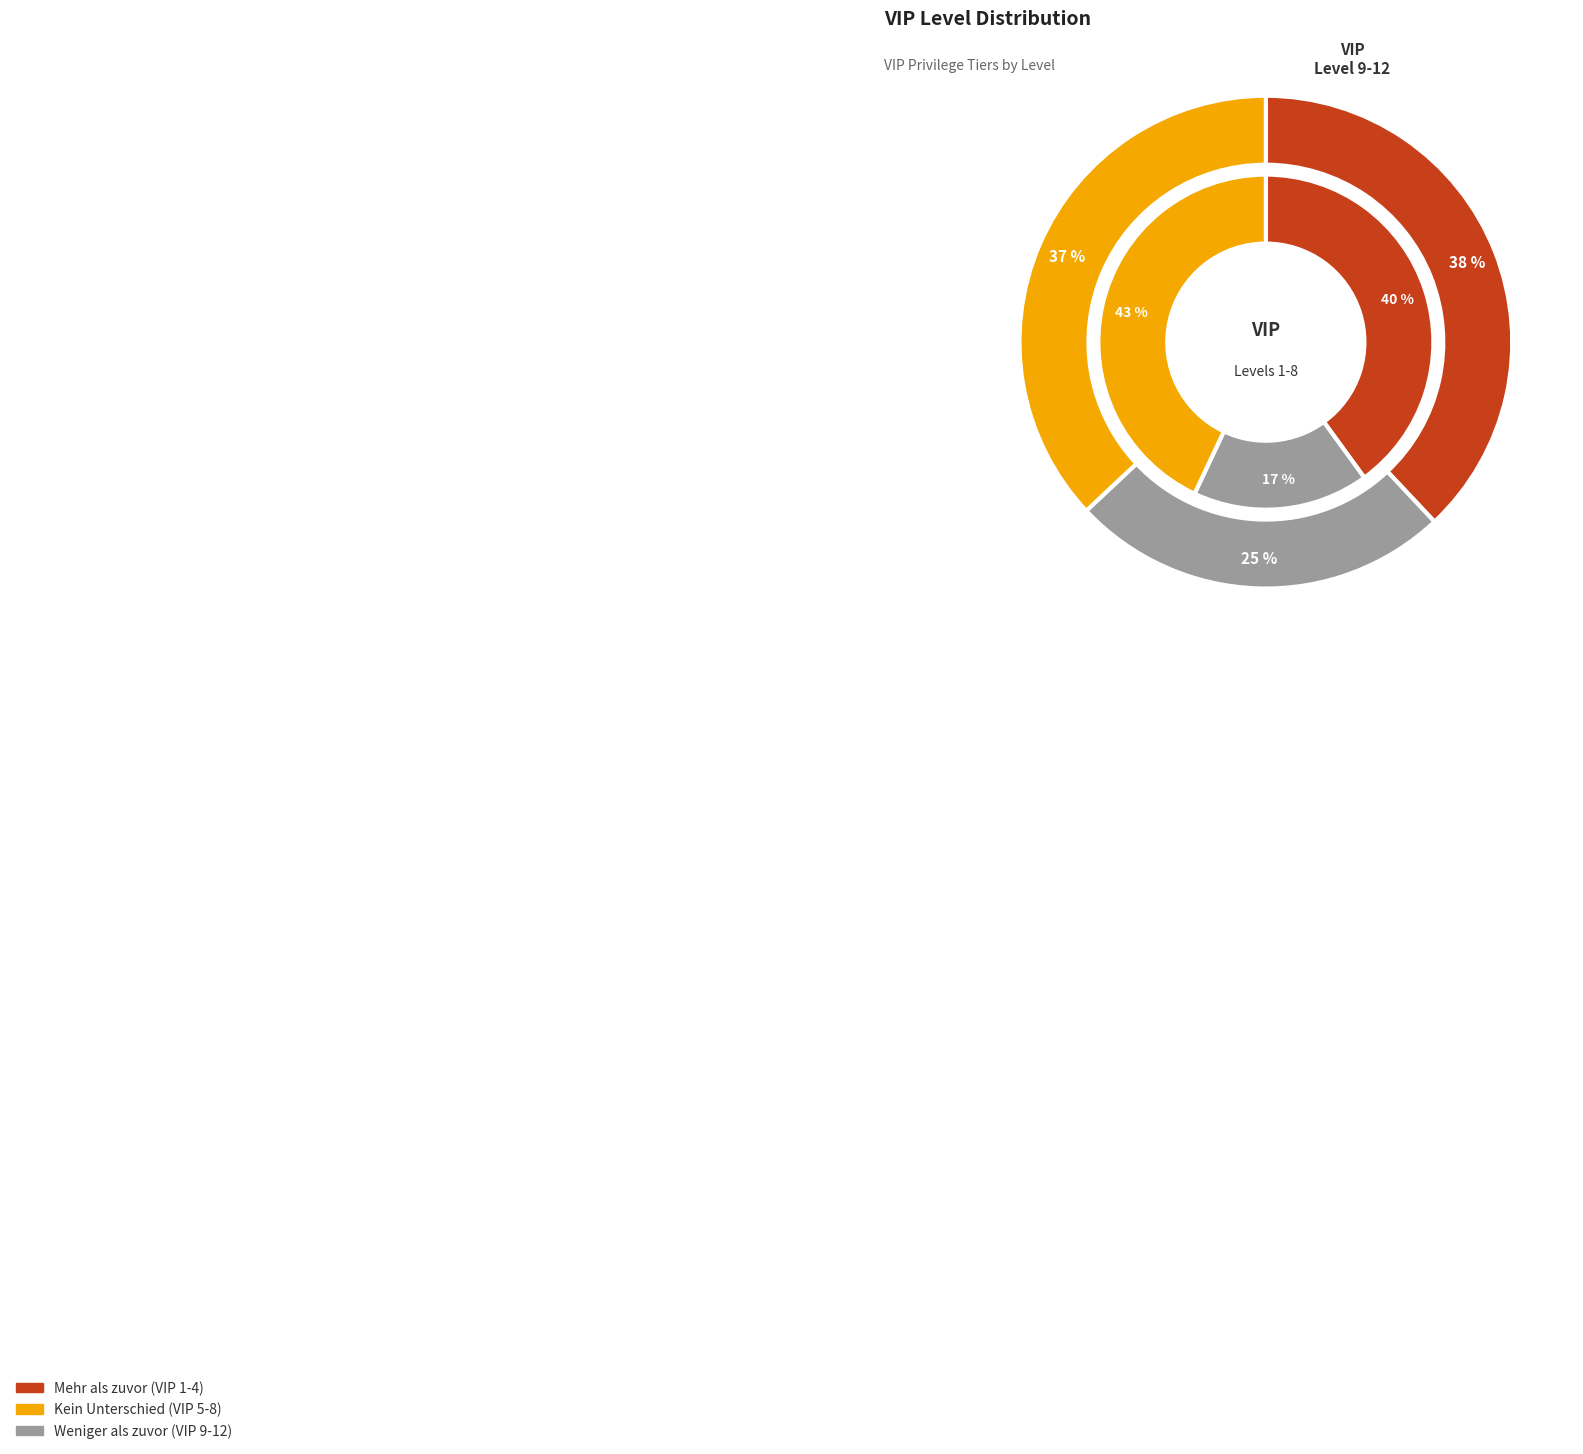

The VIP 4 slice represents 19% of the pie. True or false?

False